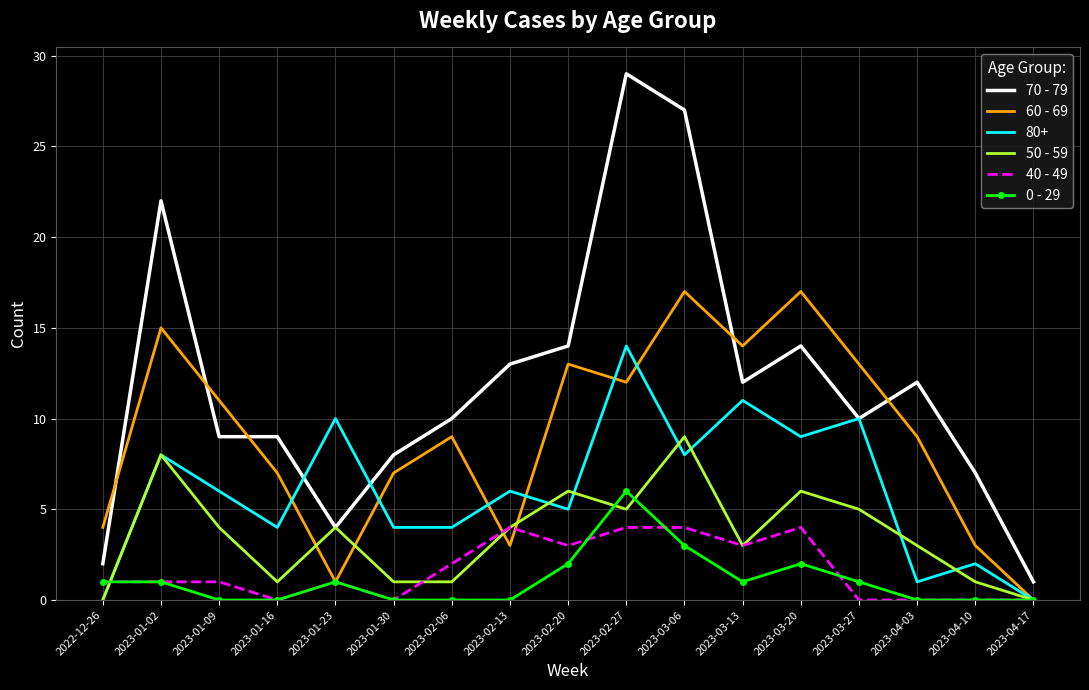

Which series has the widest spread of values?

70 - 79